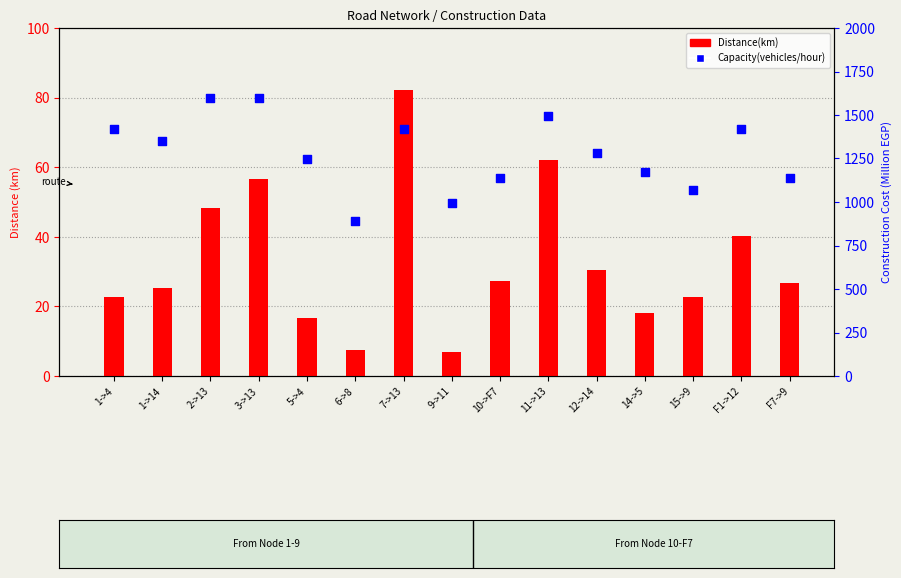

At how many categories does at least one series exceed 24?

15